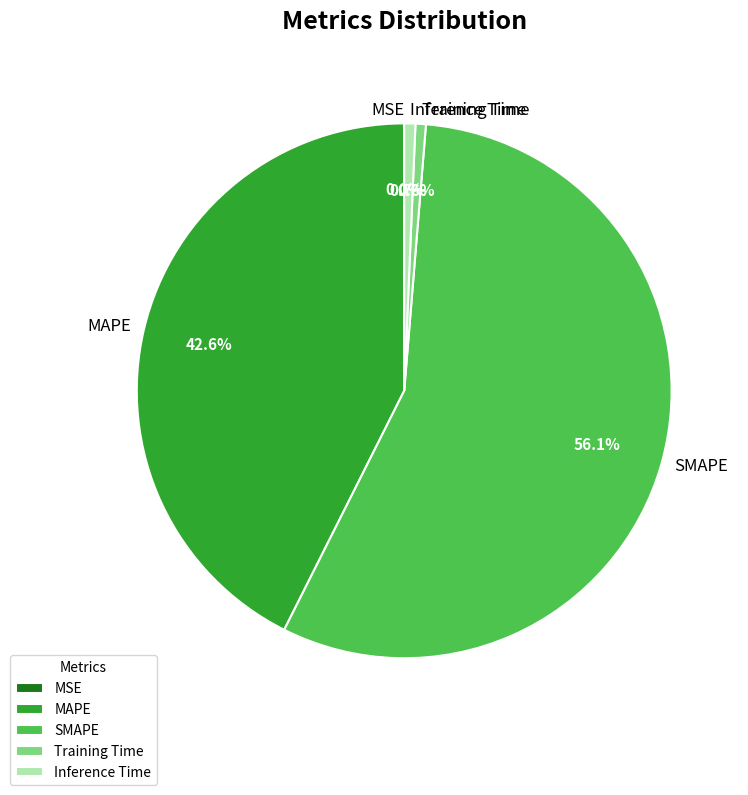

Which has a higher value, MAPE or Inference Time?

MAPE